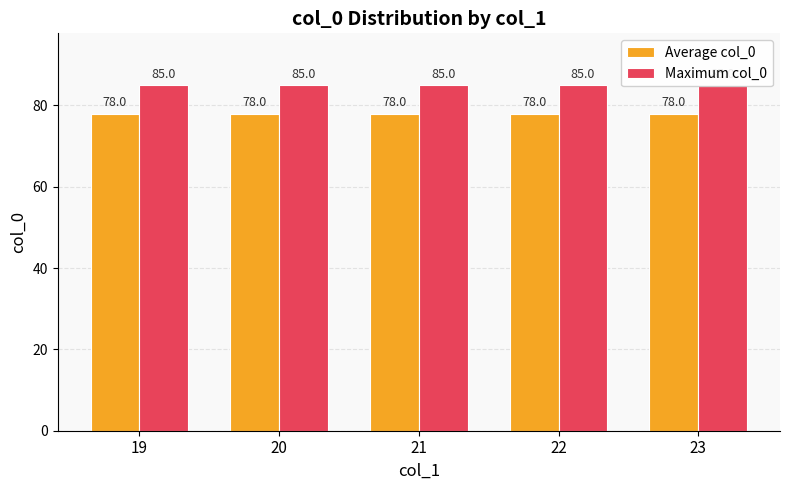

Rank the series at 21 from lowest to highest value.

Average col_0, Maximum col_0